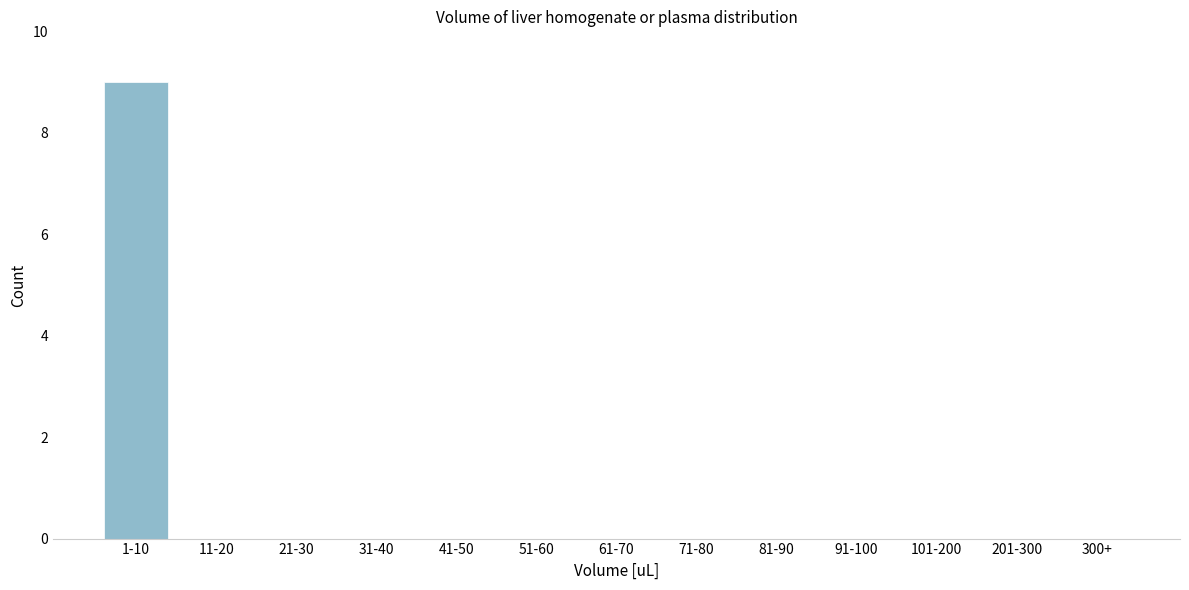

Reading right to left, transcribe all the data shown in this chart.

300+=0	201-300=0	101-200=0	91-100=0	81-90=0	71-80=0	61-70=0	51-60=0	41-50=0	31-40=0	21-30=0	11-20=0	1-10=9